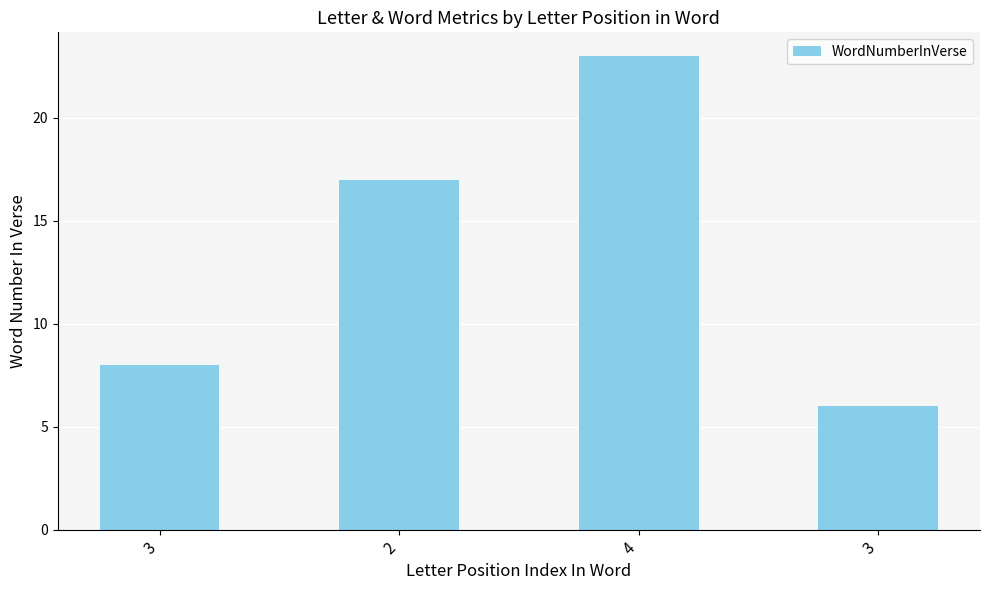

Reading right to left, transcribe all the data shown in this chart.

6	23	17	8